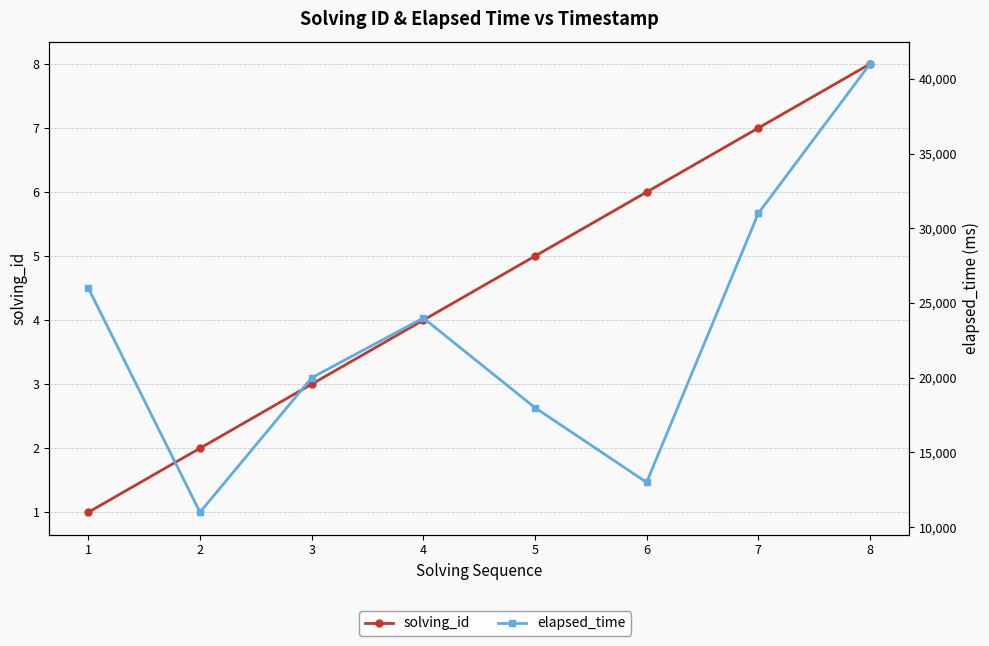

True or false: elapsed_time and solving_id intersect in this chart.

False